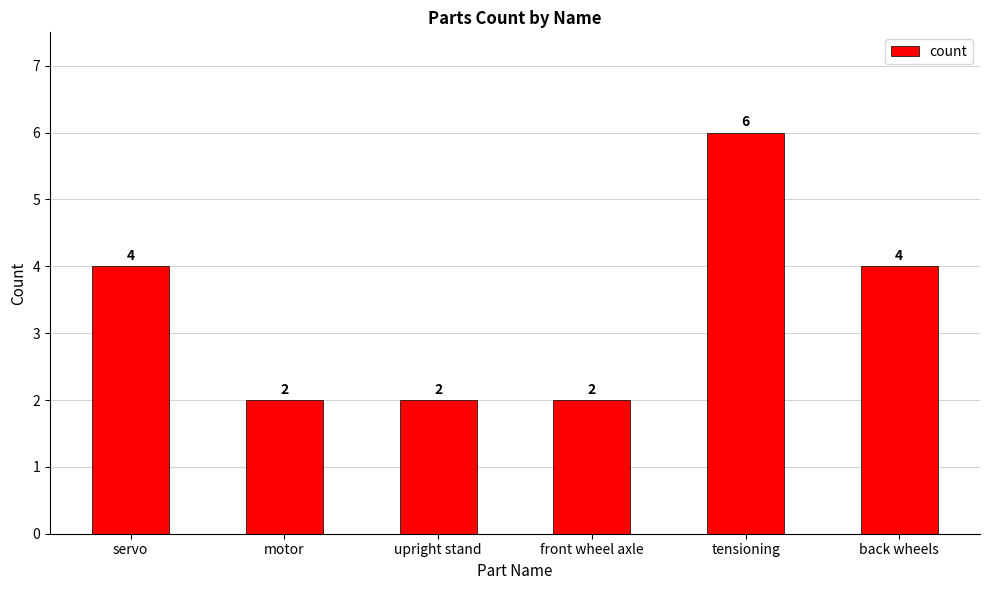

Does the chart contain any negative values?

No